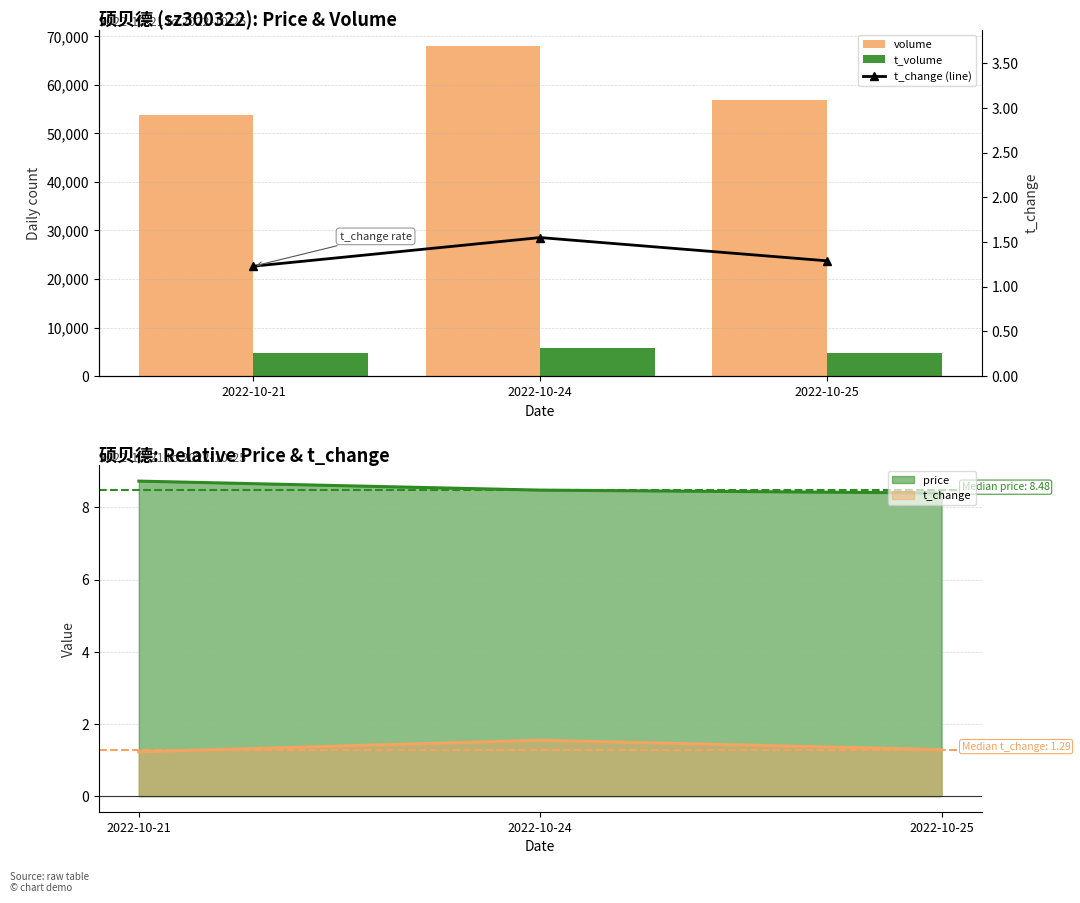

Which series has the largest total across all categories?

volume